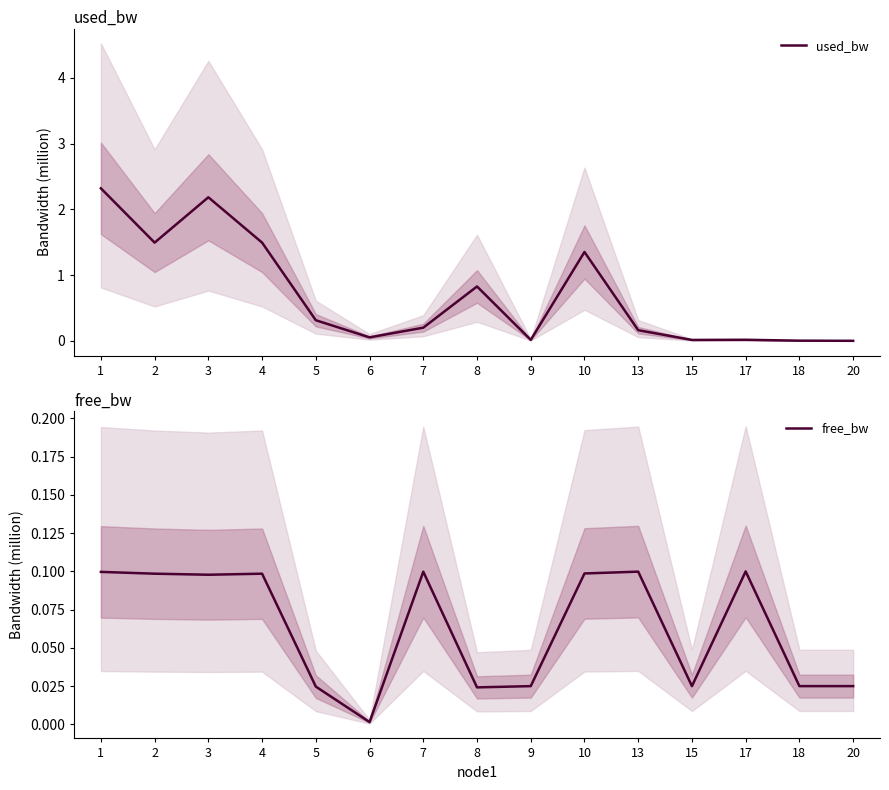

The value of used_bw at 15 is 0.0. True or false?

False